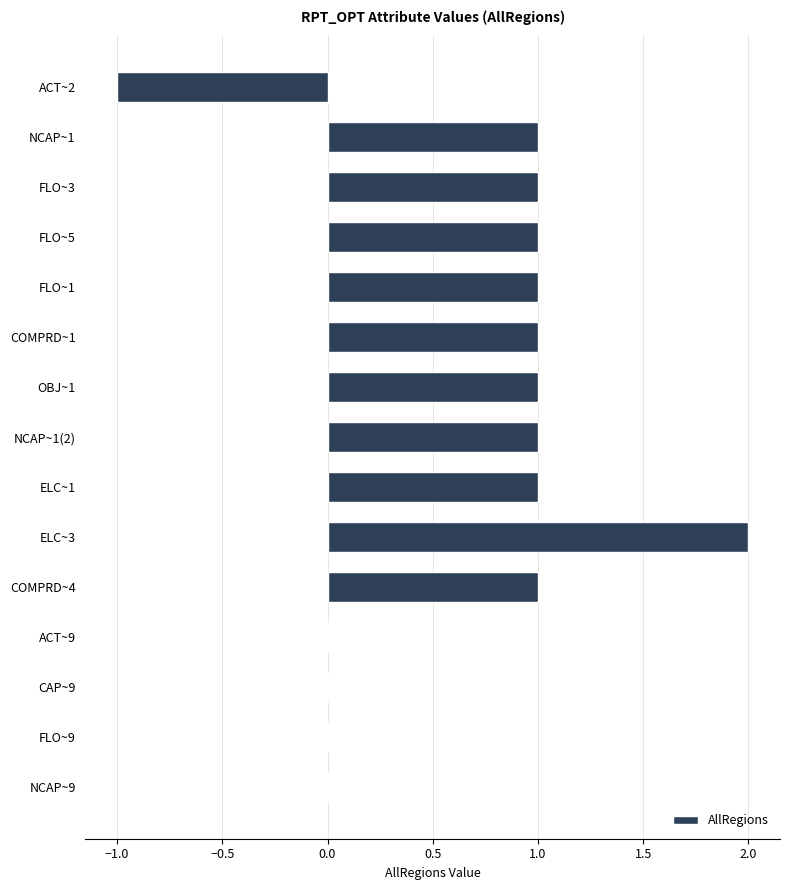

Is it true that the value at ACT~2 is -1.0?

True